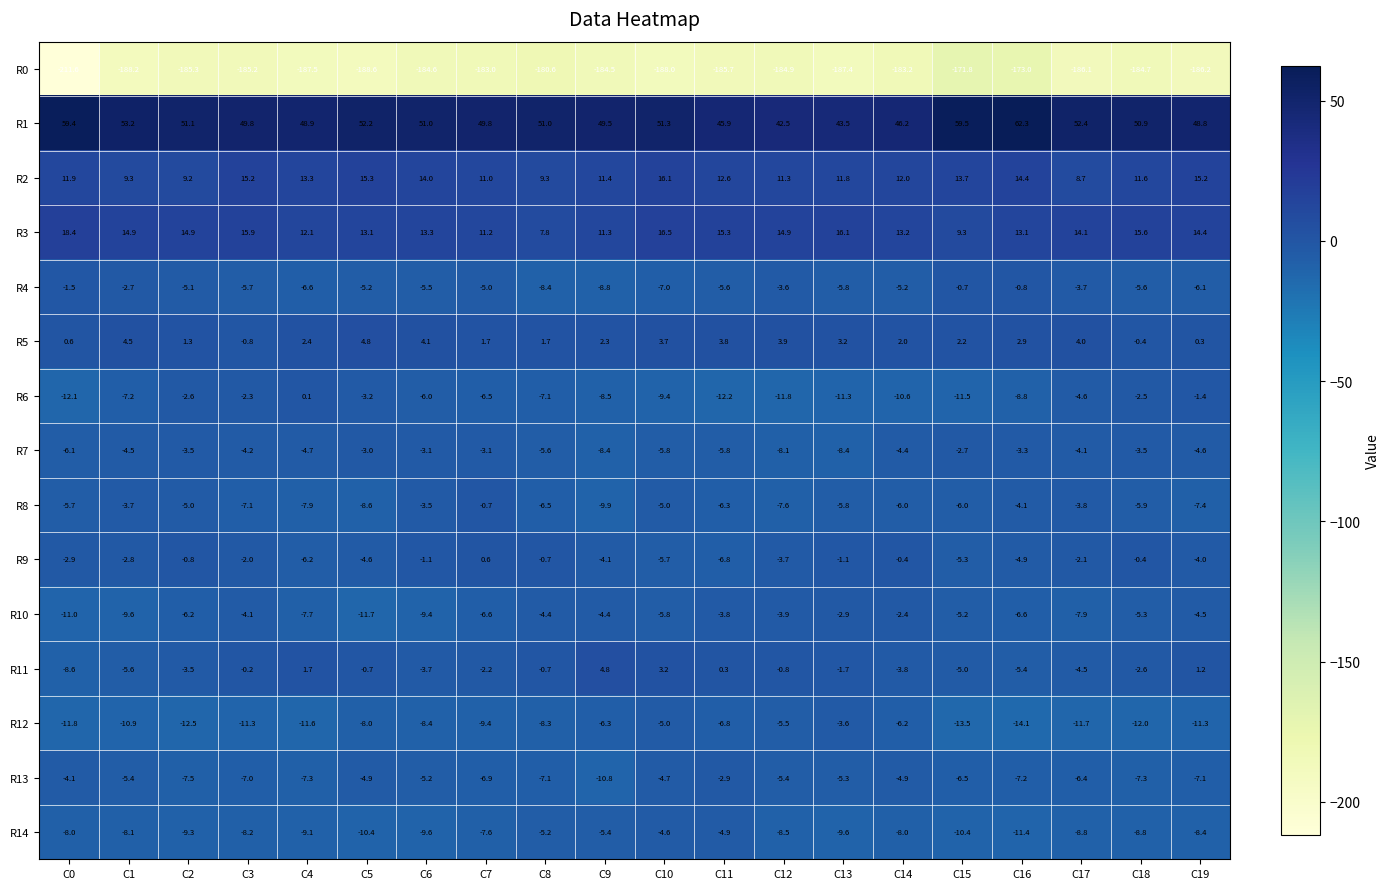

True or false: R14 has a value of -8.0 at C11.

False